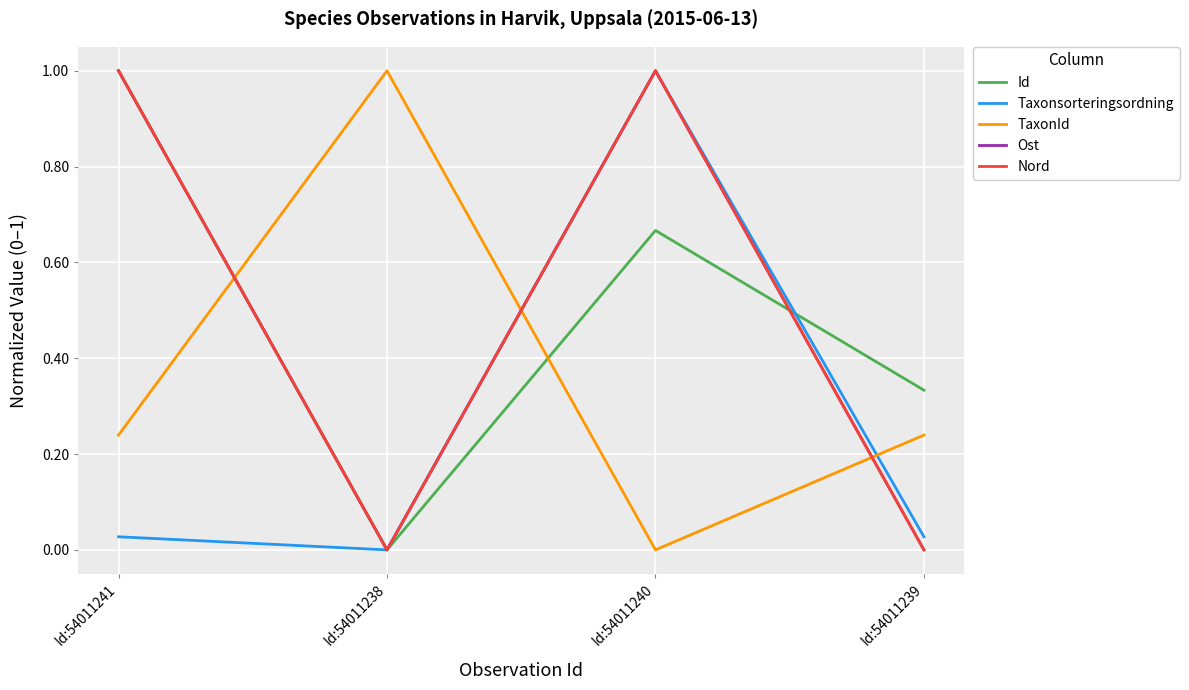

After their last crossing, which series has the higher values: Nord or TaxonId?

TaxonId